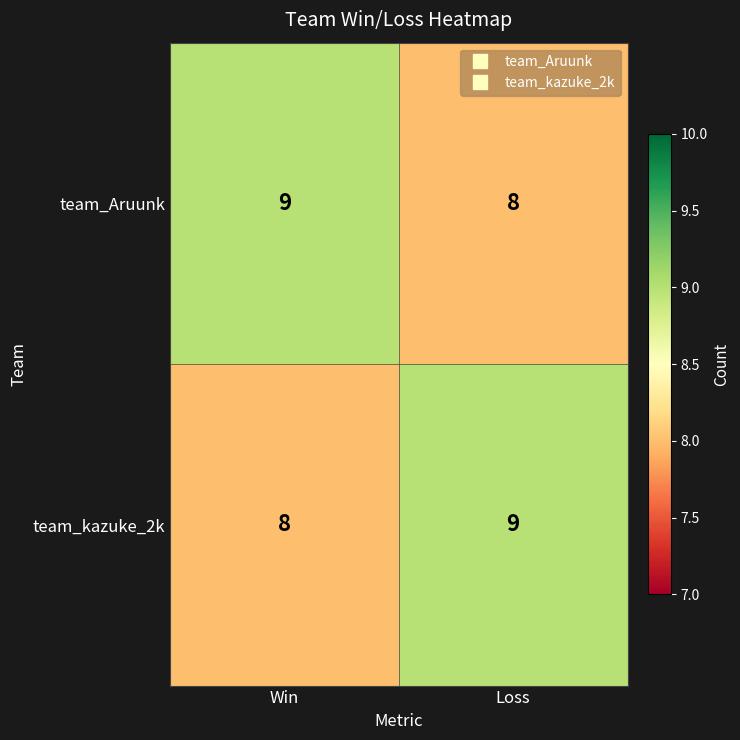

Reading right to left, list all the values displayed in this chart.

team_Aruunk: Loss=8	Win=9
team_kazuke_2k: Loss=9	Win=8